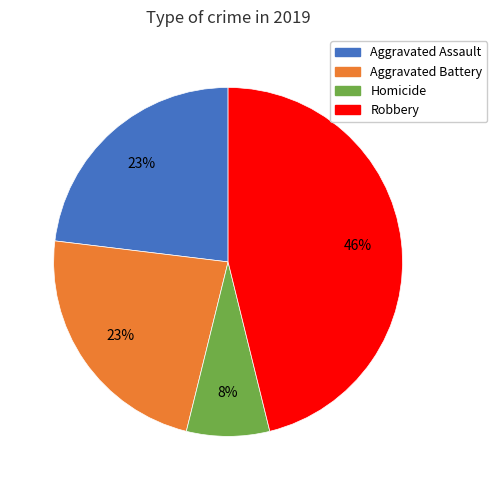

What is the largest slice in the pie chart?

Robbery